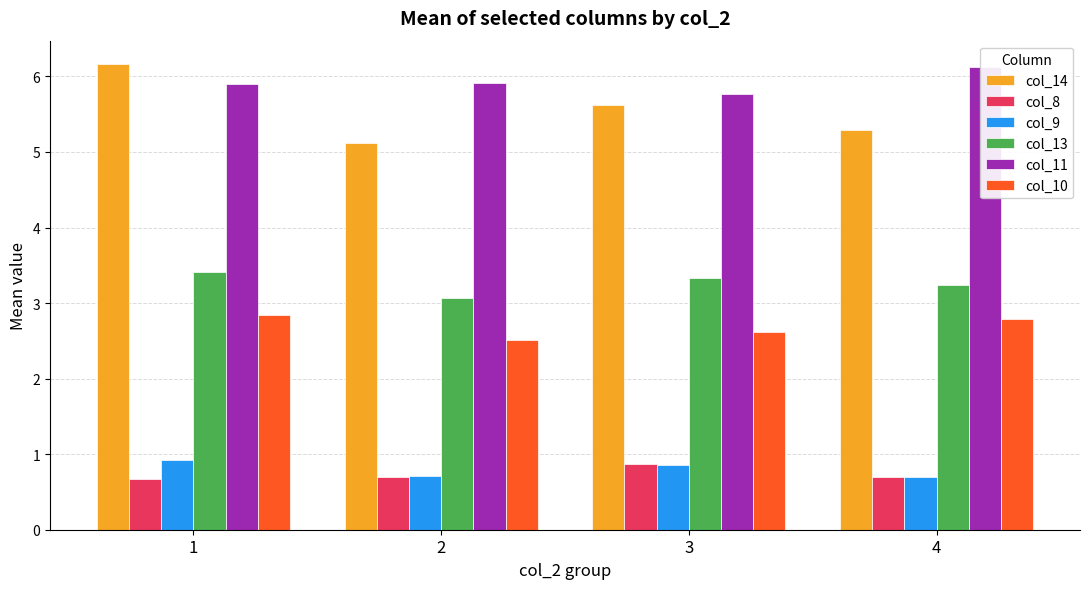

Reading left to right, what are all the values shown in this chart?

col_14: 6.2	5.1	5.6	5.3
col_8: 0.7	0.7	0.9	0.7
col_9: 0.9	0.7	0.9	0.7
col_13: 3.4	3.1	3.3	3.2
col_11: 5.9	5.9	5.8	6.1
col_10: 2.8	2.5	2.6	2.8